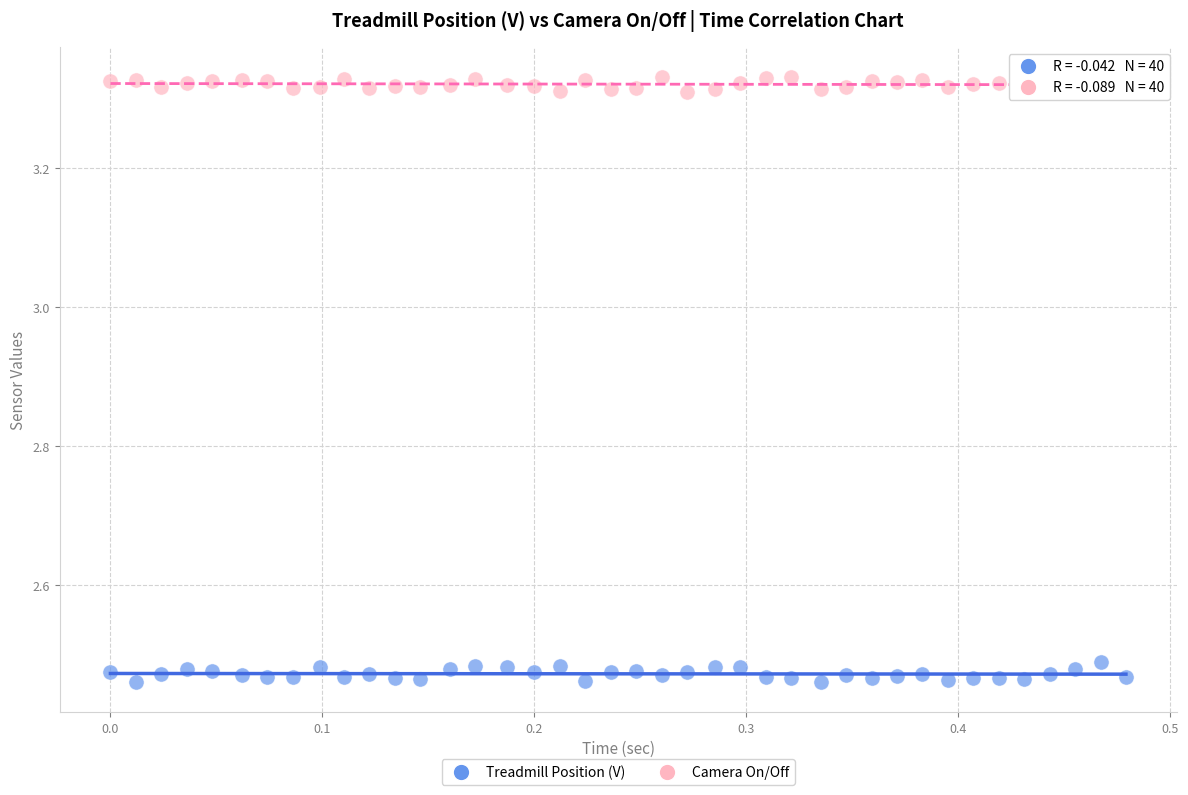

Which series reaches the minimum Y coordinate?

Treadmill Position (V)